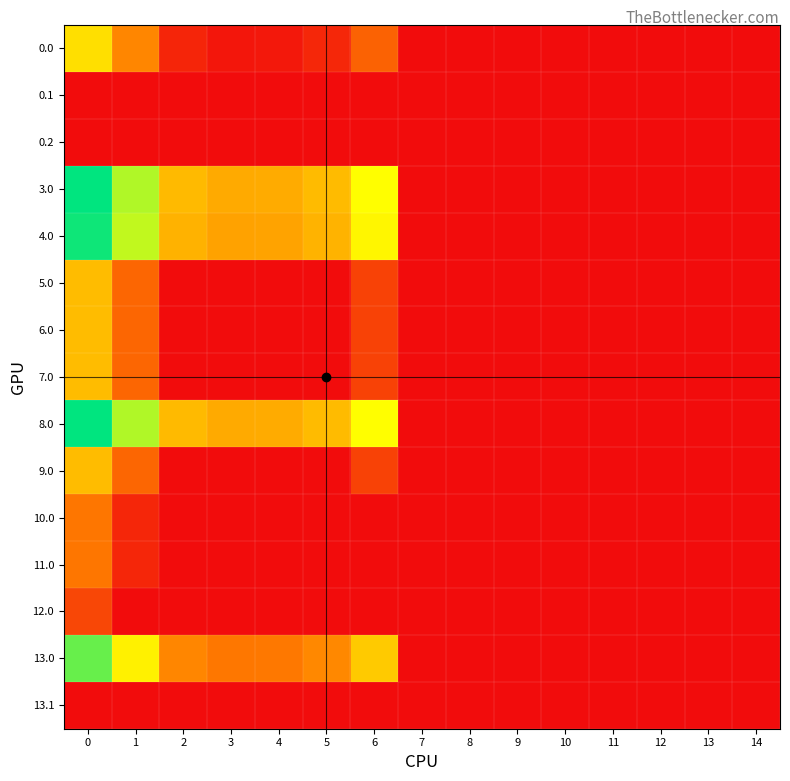

What is the greatest value displayed?

140.0